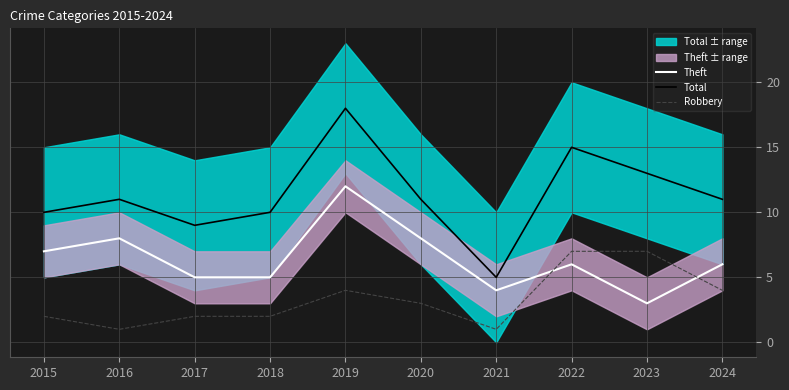

What is the spread (max minus min) of values at 2016?

10